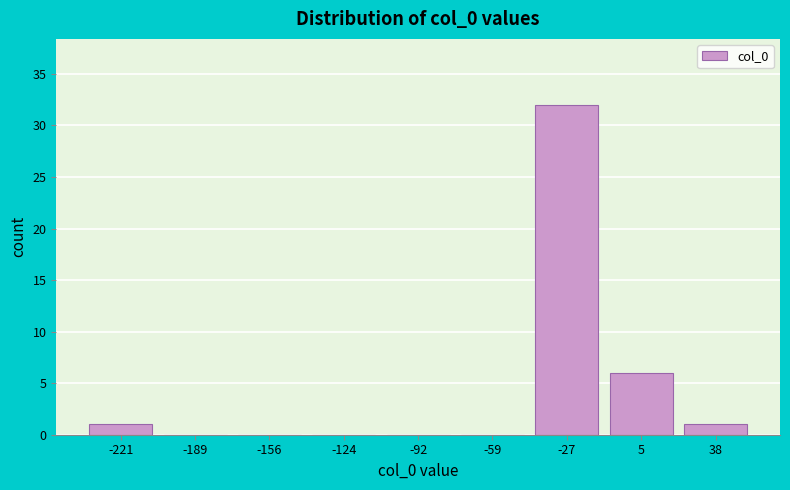

Reading left to right, what are all the values shown in this chart?

-221=1	-189=0	-156=0	-124=0	-92=0	-59=0	-27=32	5=6	38=1